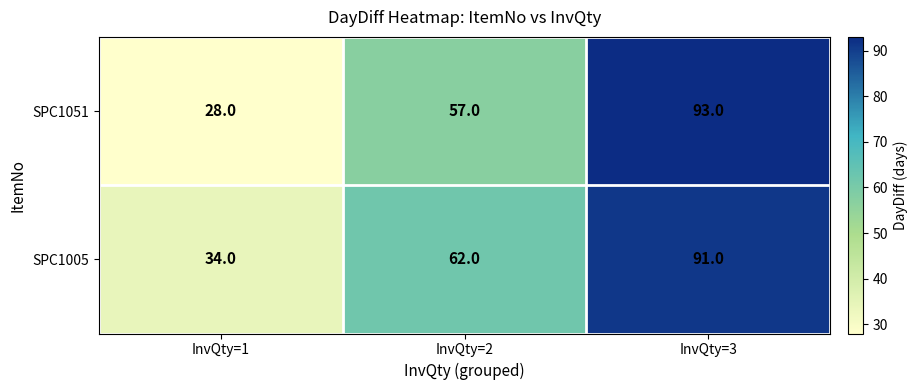

Reading left to right, extract all data points from this chart.

SPC1051: 28	57	93
SPC1005: 34	62	91